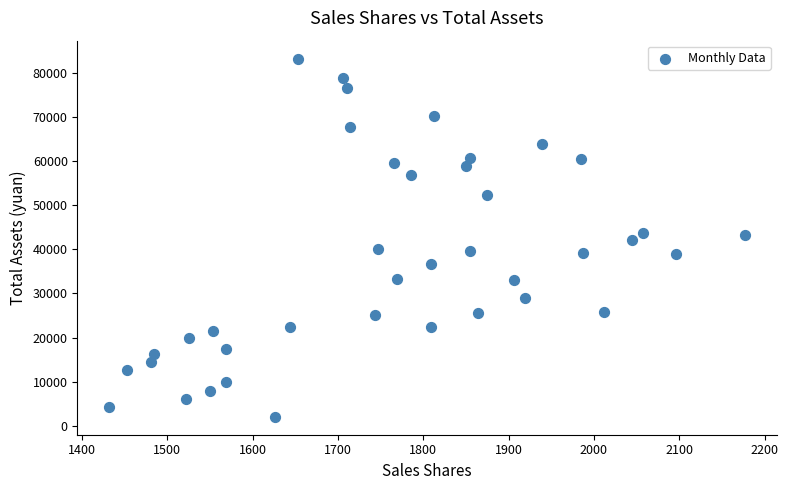

What is the range of Y values (max minus min)?

81307.7